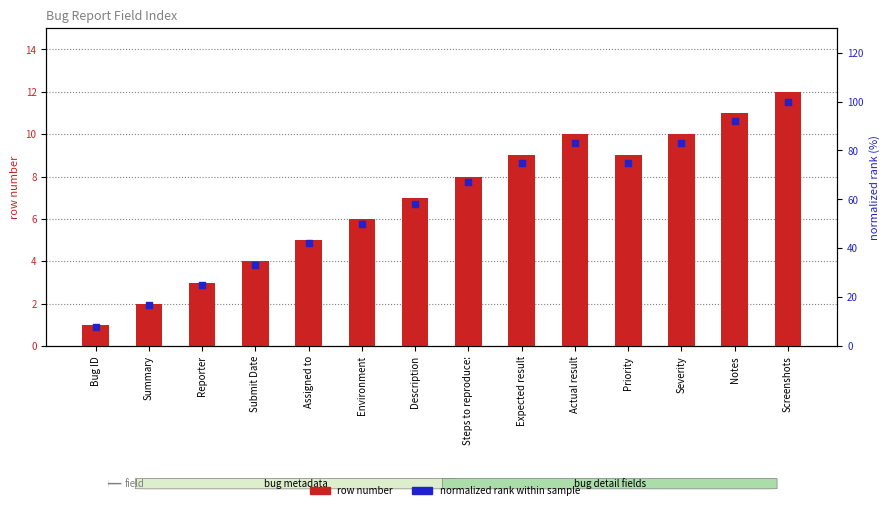

What is the total value across all series at Severity?

93